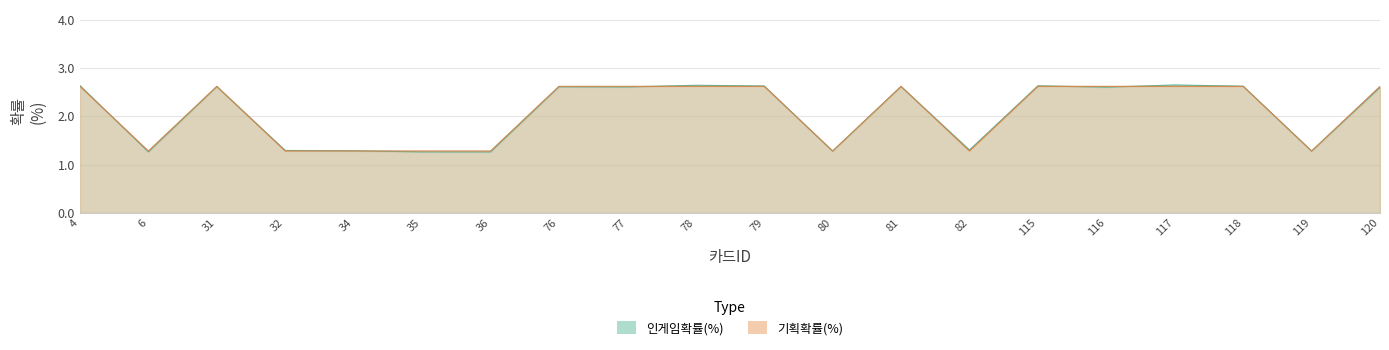

What is the sum of all 기획확률(%) values?

41.7